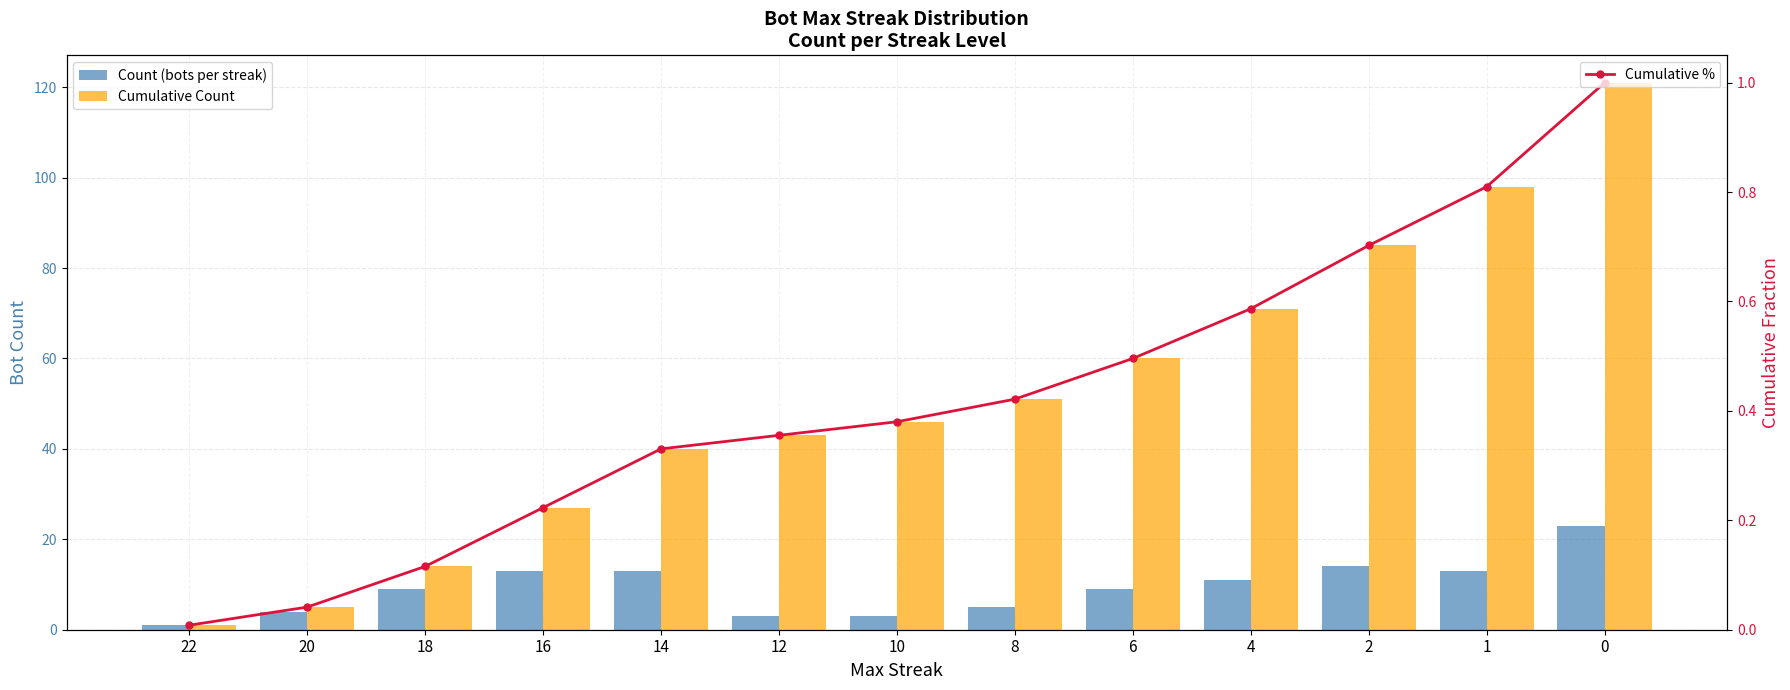

What are all the series names shown in the legend?

Count (bots per streak), Cumulative Count, Cumulative %